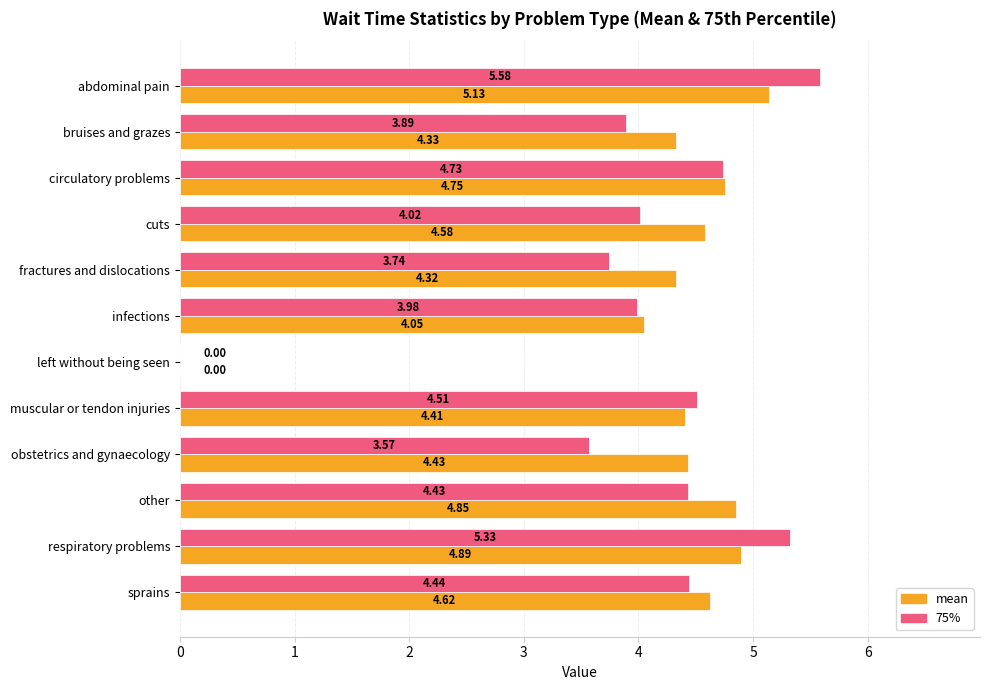

Which series changed the most between cuts and left without being seen?

mean